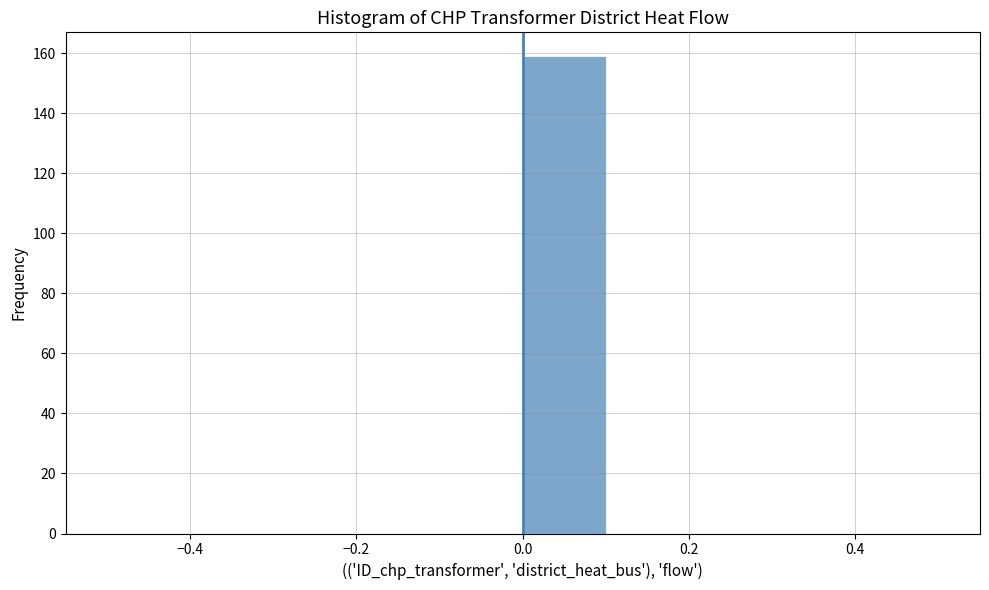

Reading left to right, transcribe this chart: for each bar, give the range it covers on the x-axis and its height. The values are not printed on the chart, so give them approximately, as read against the axis.

-0.5 to -0.4: 0
-0.4 to -0.3: 0
-0.3 to -0.2: 0
-0.2 to -0.1: 0
-0.1 to 0.0: 0
0.0 to 0.1: 160
0.1 to 0.2: 0
0.2 to 0.3: 0
0.3 to 0.4: 0
0.4 to 0.5: 0